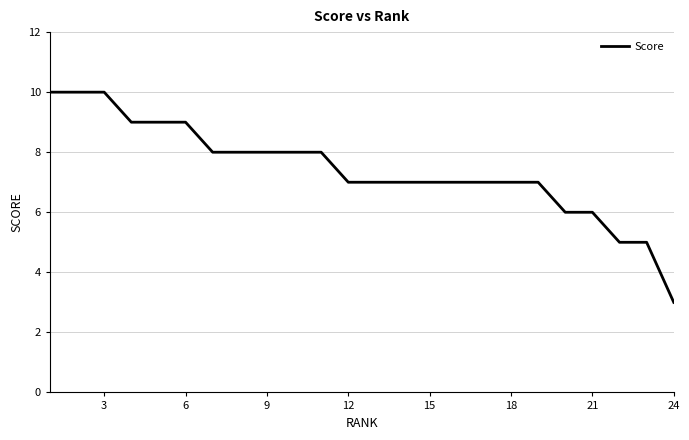

What is the minimum value shown in the chart?

3